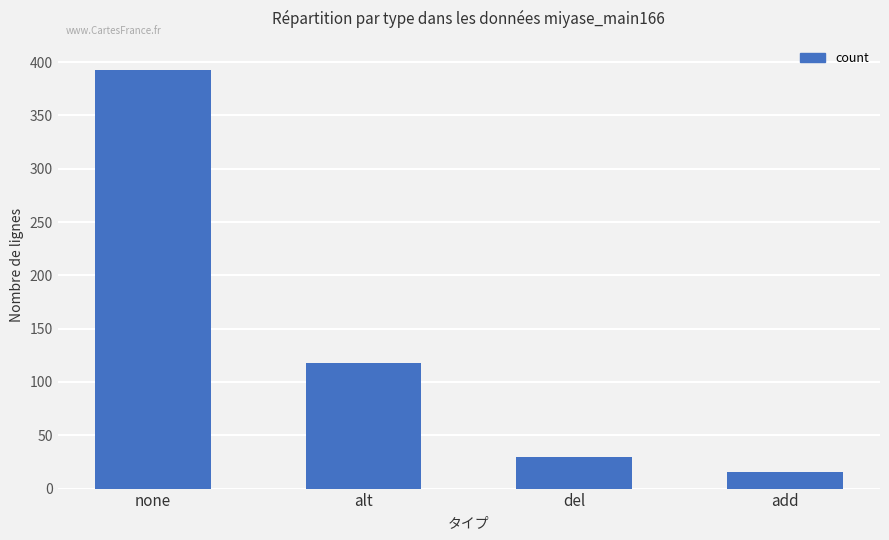

Which has a higher value, none or alt?

none